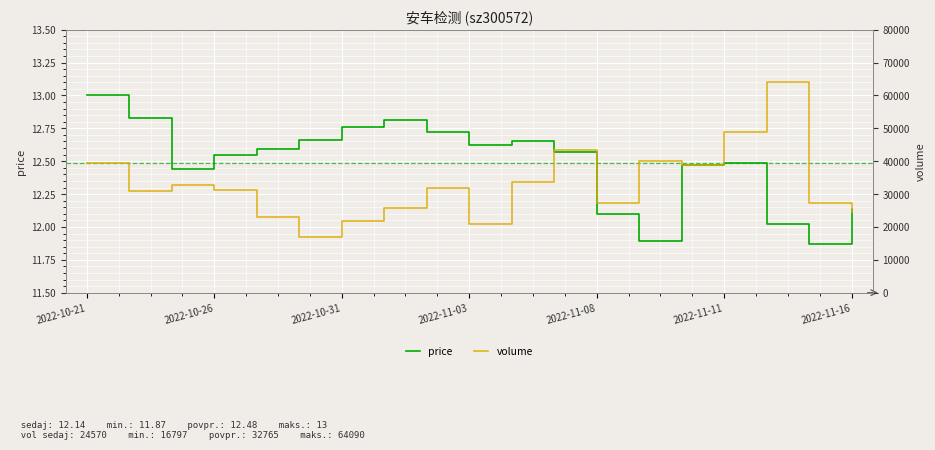

Is it true that price equals 3.6 at 2022-10-21?

False